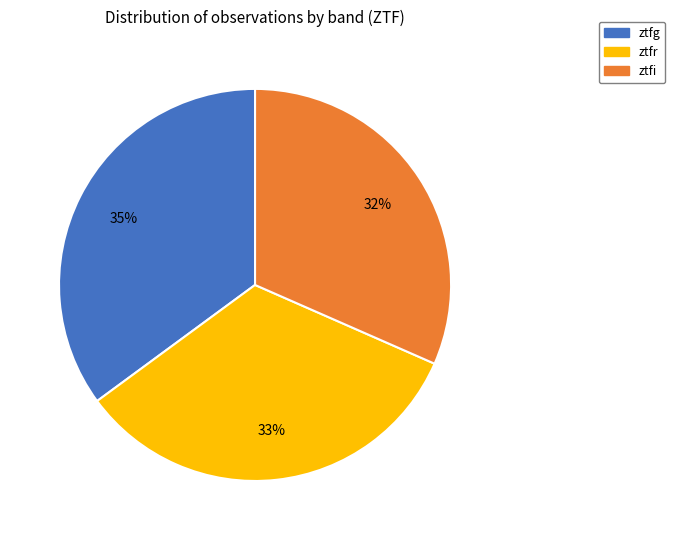

Does ztfg account for over 50% of the chart?

No